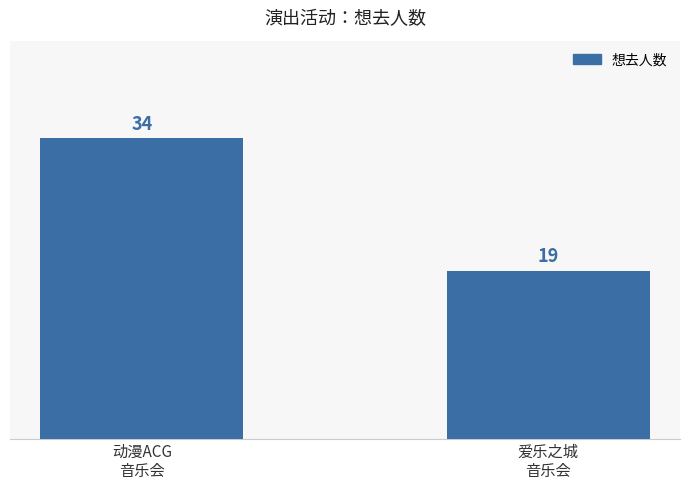

How many values are between 19 and 34?

2